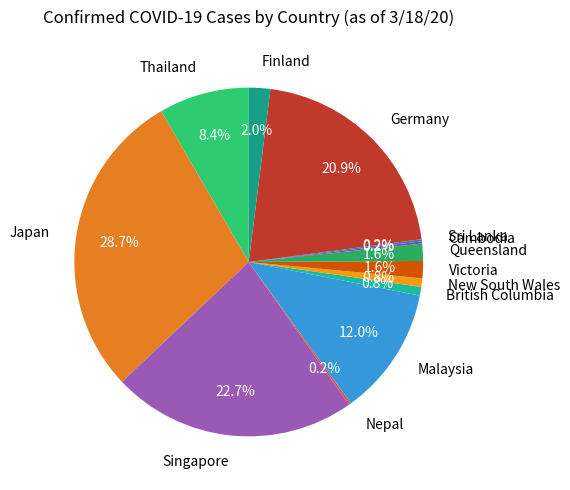

Is there a majority slice in this chart?

No